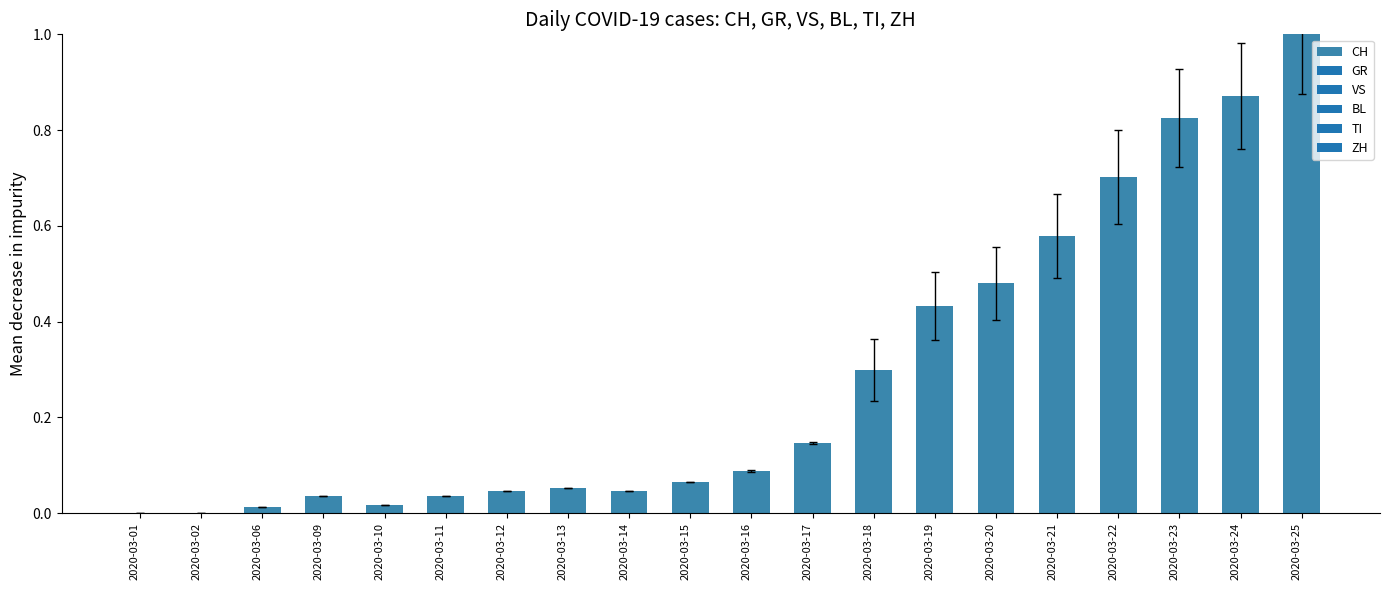

What is the change in value from 2020-03-22 to 2020-03-25?

+0.3